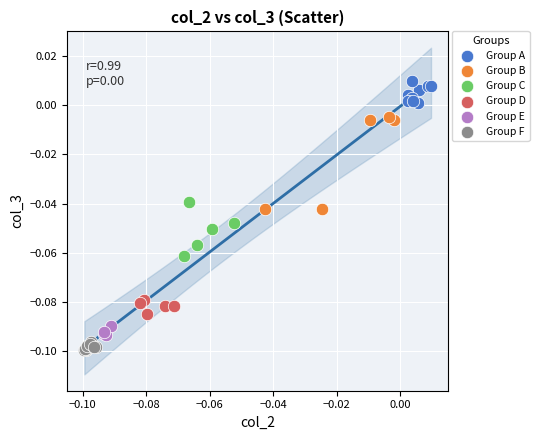

Which series has the largest Y range (max minus min)?

Group B